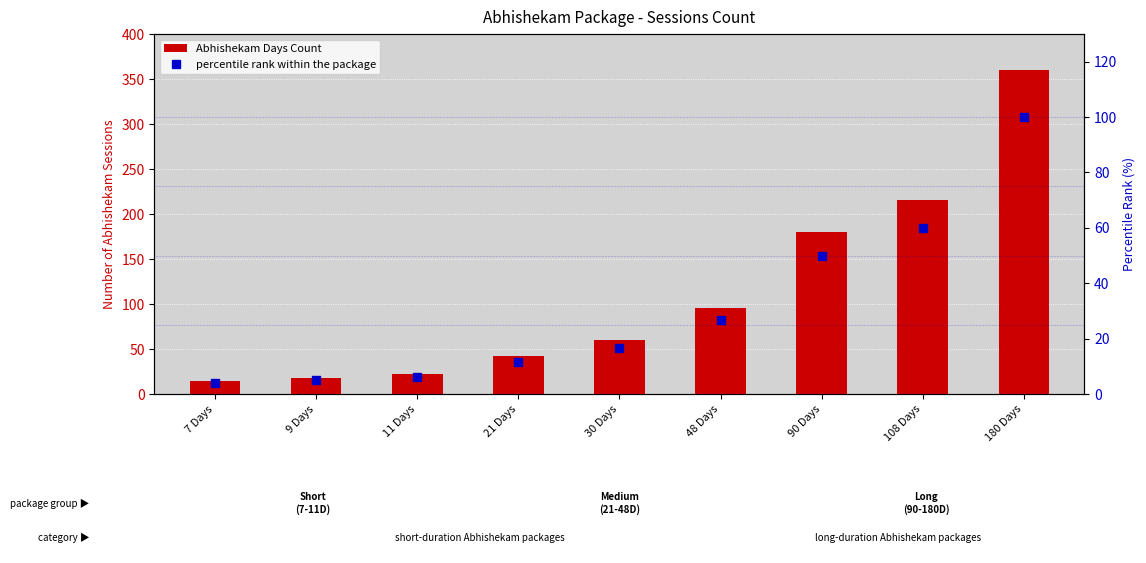

At how many categories does at least one series exceed 101?

3